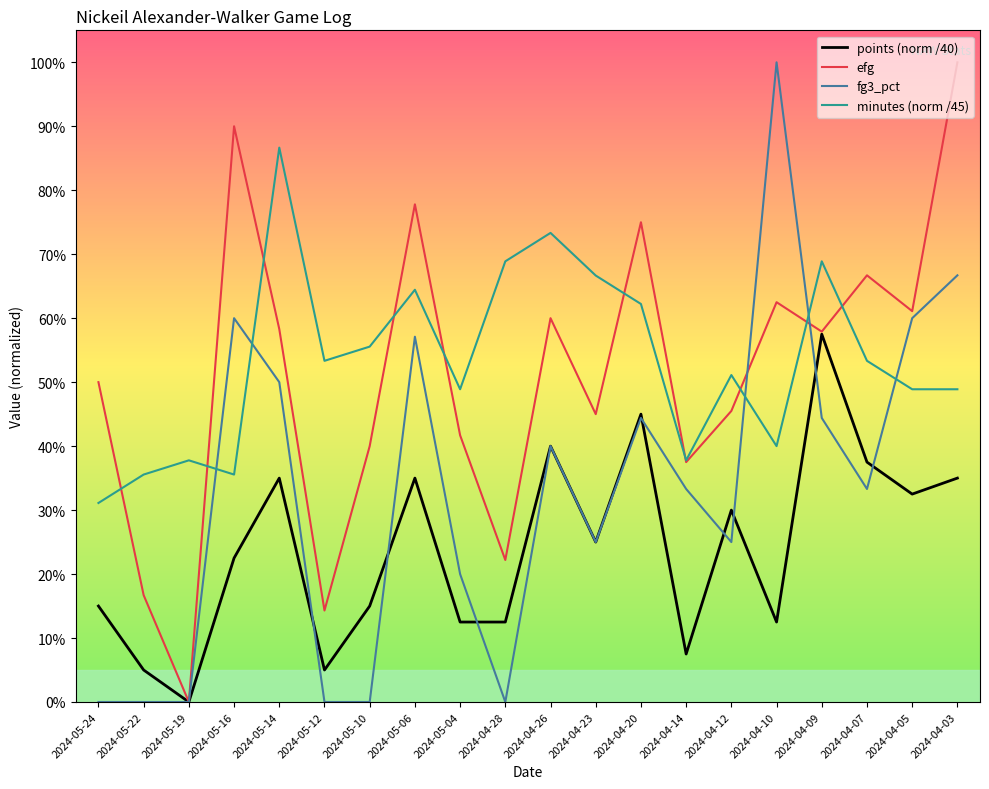

What is the sum of all efg values?

10.2